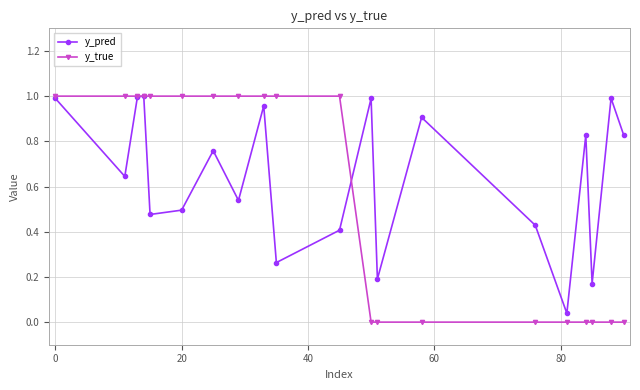

Which series ends up on top after the final intersection of y_true and y_pred?

y_pred